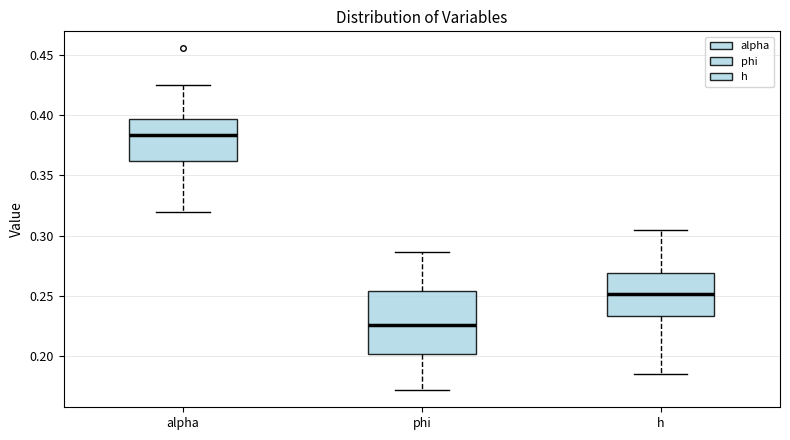

Reading left to right, read every box against the y-axis: the position of its median line, the range the box covers, and the ends of its whiskers. The values are not printed on the chart, so give them approximately, as read against the axis.

alpha: median 0.385, box 0.360 to 0.395, whiskers 0.320 to 0.425
phi: median 0.225, box 0.200 to 0.255, whiskers 0.170 to 0.285
h: median 0.250, box 0.235 to 0.270, whiskers 0.185 to 0.305